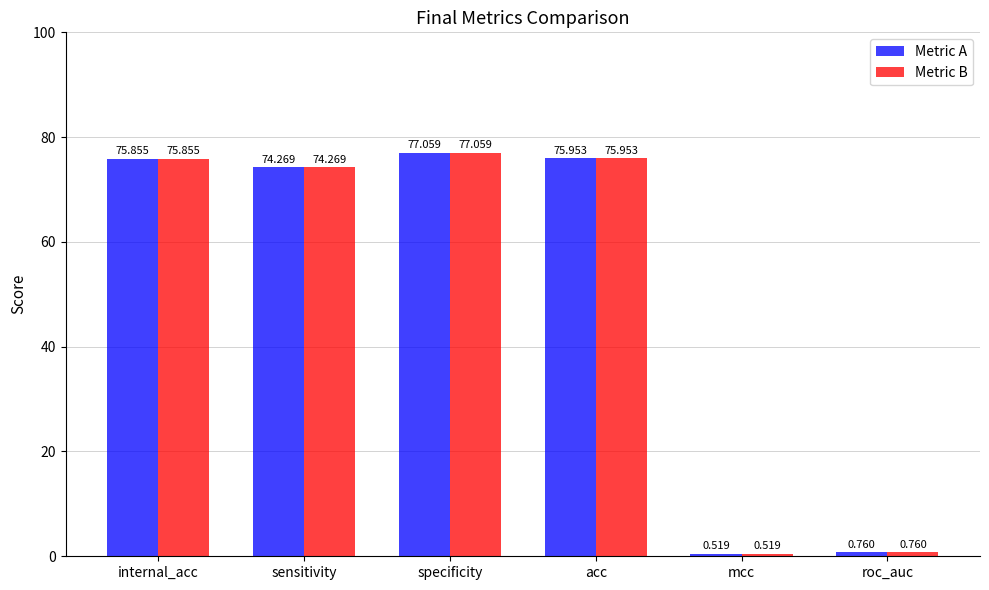

What are all the series names shown in the legend?

Metric A, Metric B